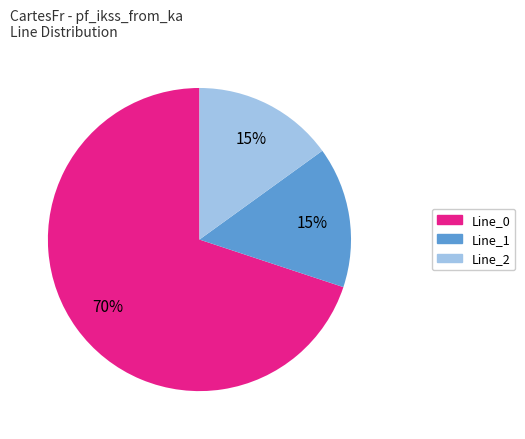

Which category has the biggest portion of the pie?

Line_0